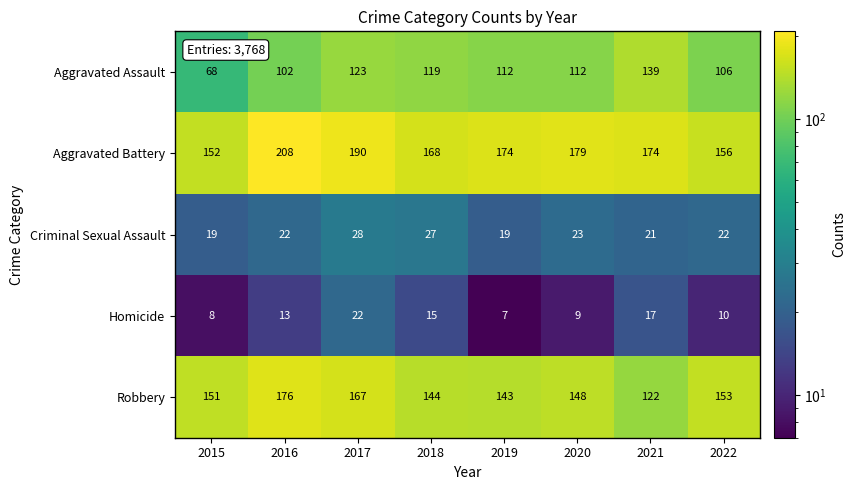

At which category is the sum across all series the highest?

2017